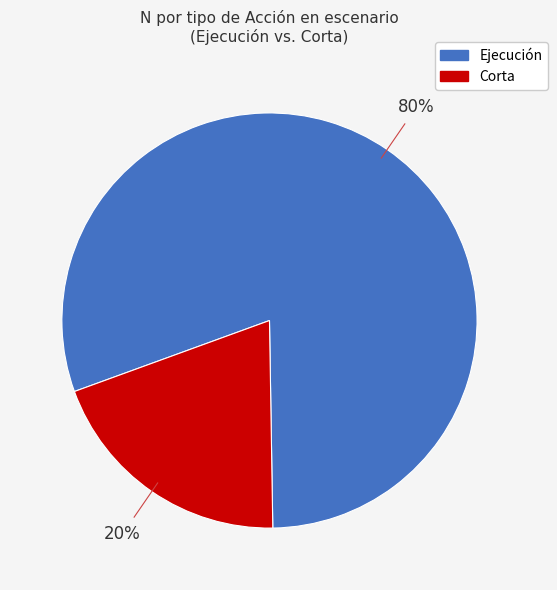

Which category accounts for the majority?

Ejecución